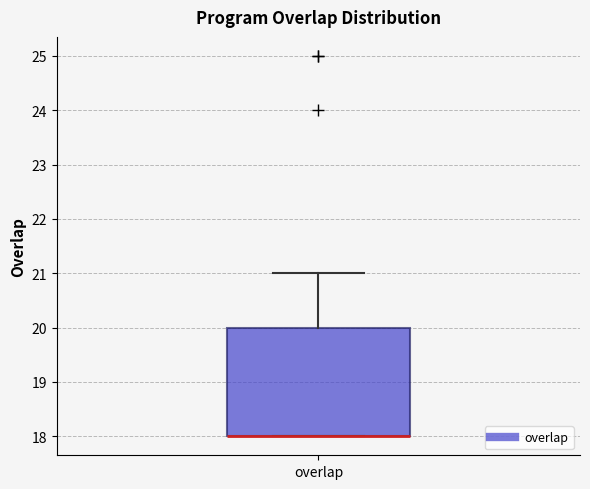

Transcribe this box plot: give where the median line is, the range the box spans, and where the two whiskers end, as read against the y-axis. The values are not printed on the chart, so give them approximately, as read against the axis.

median 18 (drawn on the box's lower edge), box 18 to 20, whiskers 18 to 21